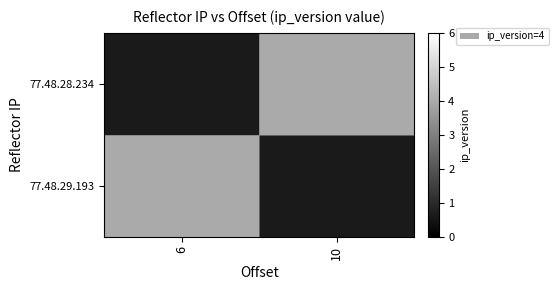

What value does the 77.48.28.234 series have at 10?

4.0